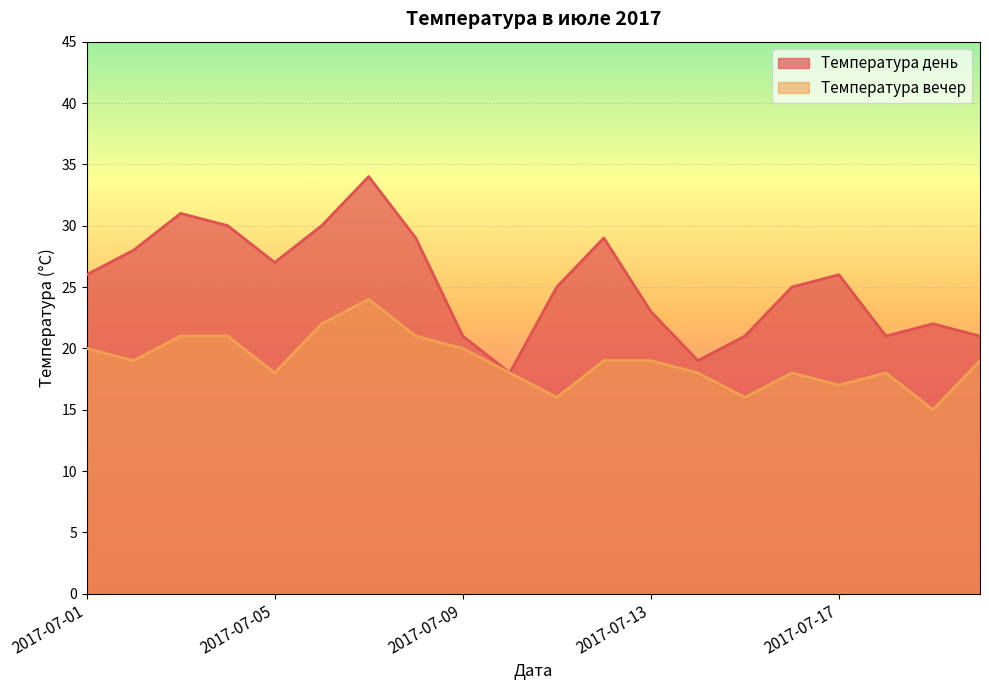

Is the value of Температура вечер at 2017-07-12 greater than the value of Температура день at 2017-07-16?

No